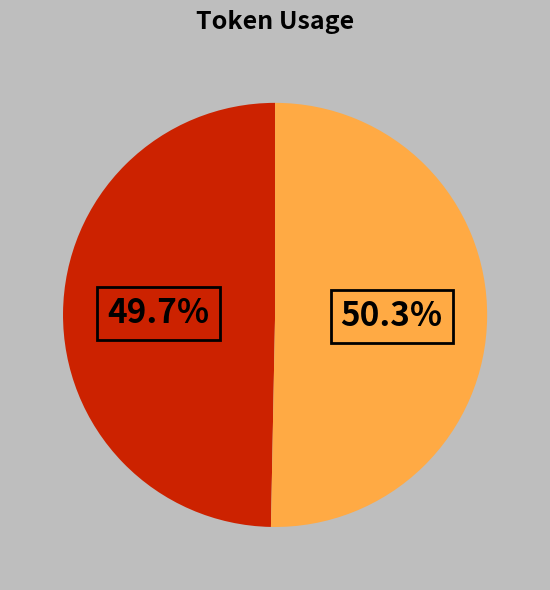

Is there any slice that represents more than half of the pie?

Yes